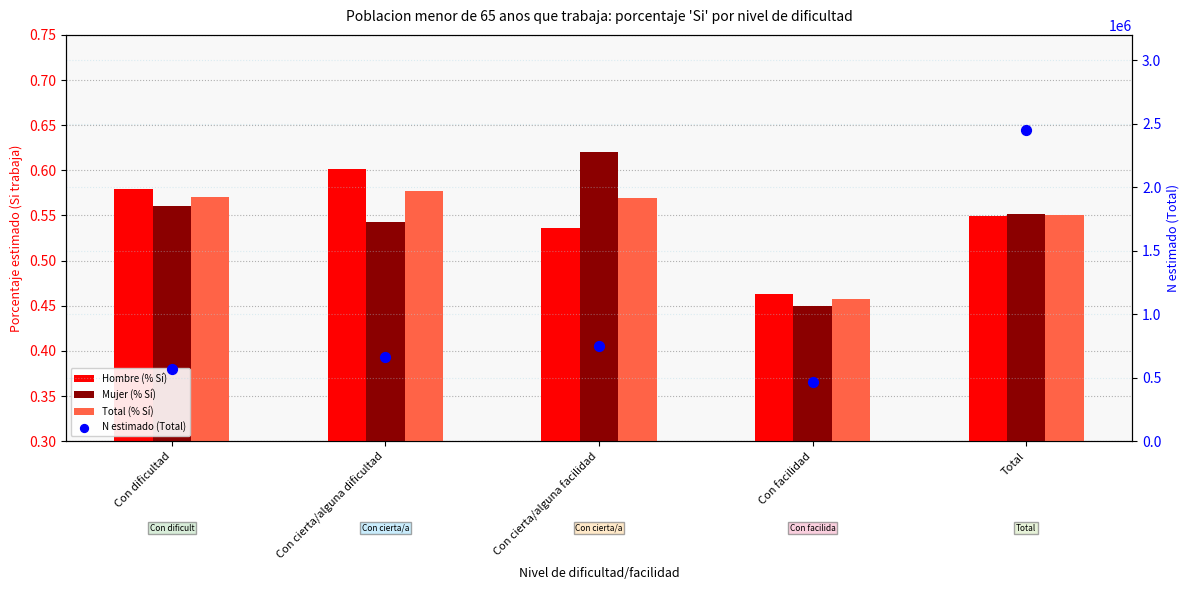

At which category is the sum across all series the highest?

Total